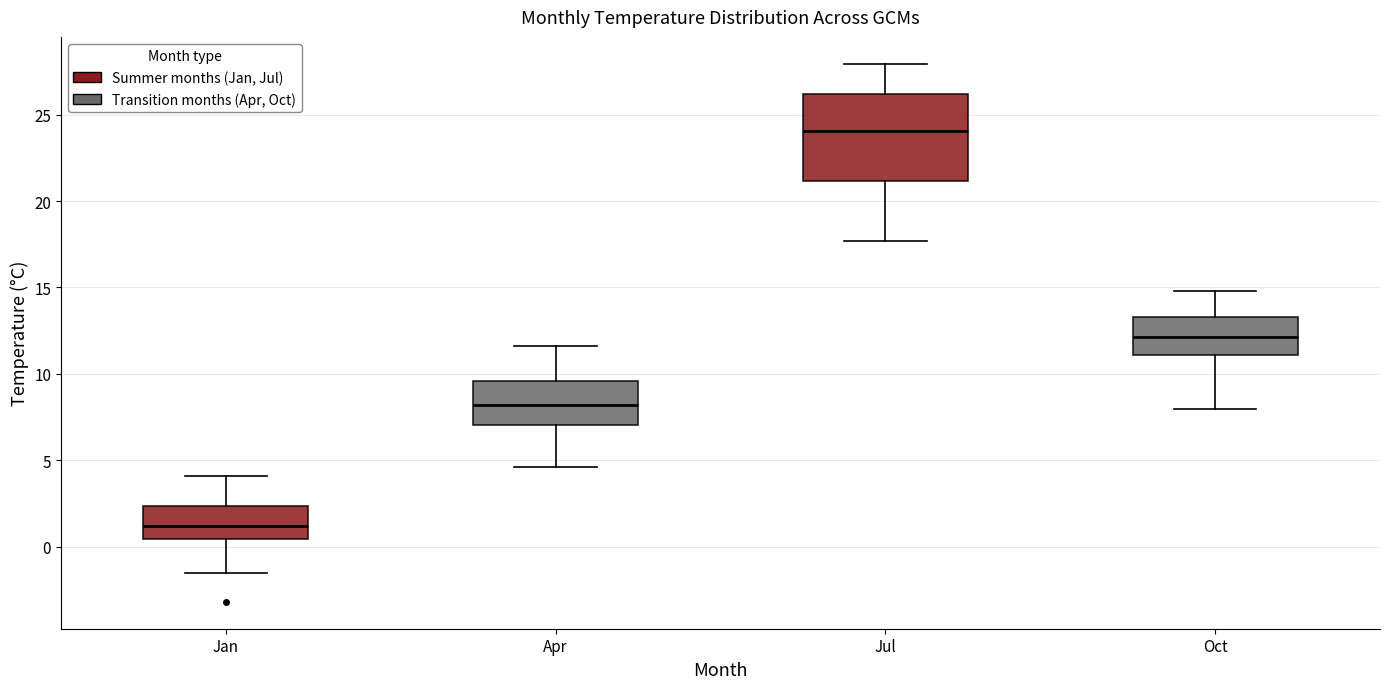

Where is the lower edge of the box for Jan on the y-axis? The values are not printed on the chart, so give them approximately, as read against the axis.

0.5